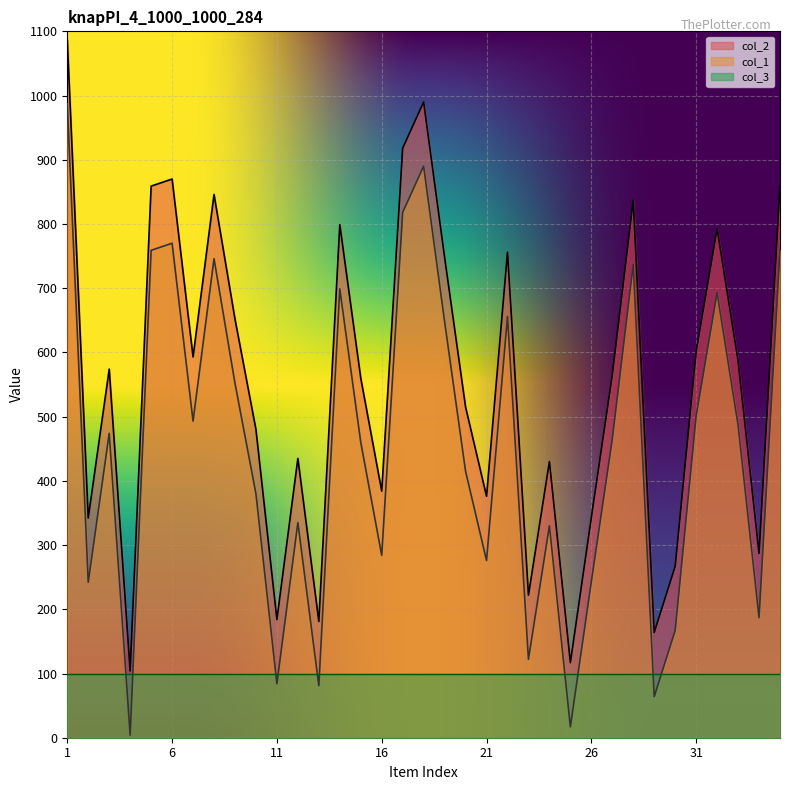

Which series changed the most between 7 and 22?

col_1